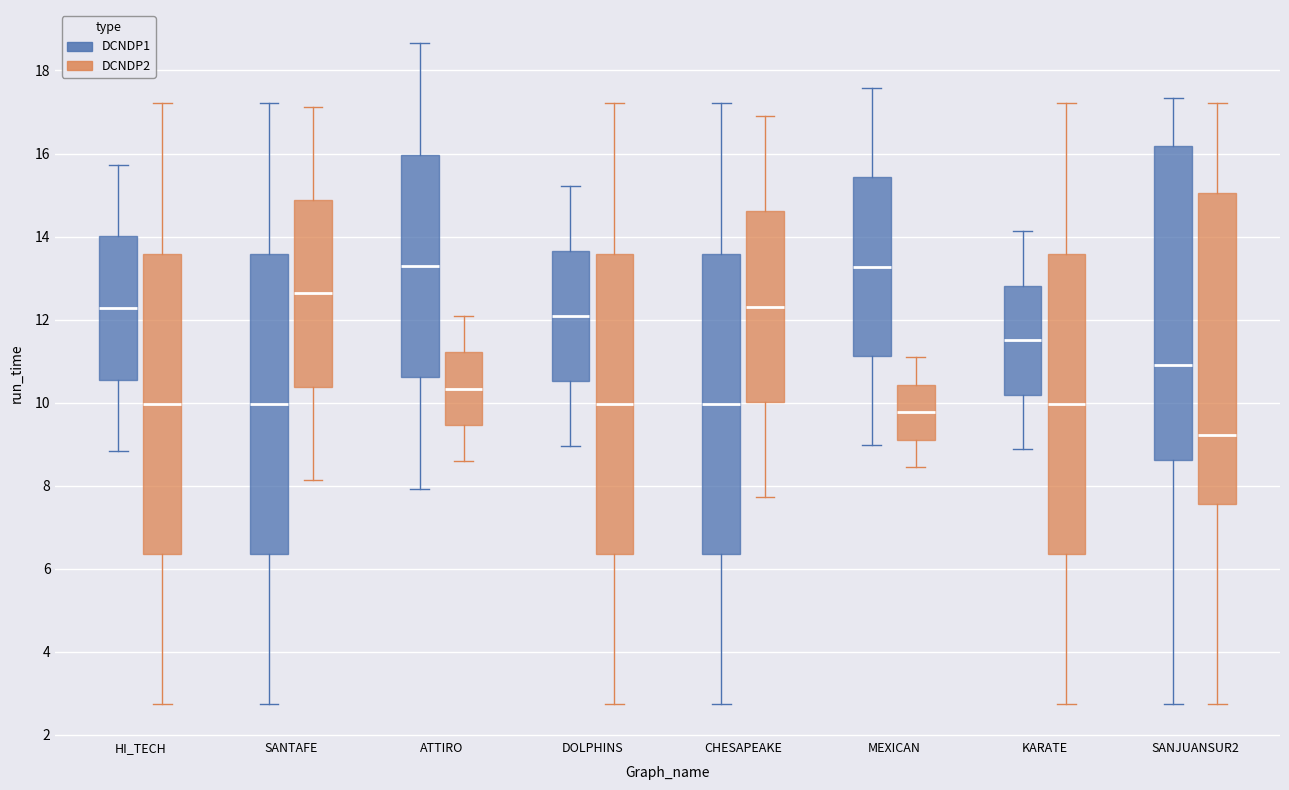

Reading left to right, read every box against the y-axis: the position of its median line, the range the box covers, and the ends of its whiskers. The values are not printed on the chart, so give them approximately, as read against the axis.

HI_TECH (DCNDP1): median 12.2, box 10.6 to 14.0, whiskers 8.8 to 15.8
HI_TECH (DCNDP2): median 10.0, box 6.4 to 13.6, whiskers 2.8 to 17.2
SANTAFE (DCNDP1): median 10.0, box 6.4 to 13.6, whiskers 2.8 to 17.2
SANTAFE (DCNDP2): median 12.6, box 10.4 to 14.8, whiskers 8.2 to 17.2
ATTIRO (DCNDP1): median 13.2, box 10.6 to 16.0, whiskers 8.0 to 18.6
ATTIRO (DCNDP2): median 10.4, box 9.4 to 11.2, whiskers 8.6 to 12.0
DOLPHINS (DCNDP1): median 12.0, box 10.6 to 13.6, whiskers 9.0 to 15.2
DOLPHINS (DCNDP2): median 10.0, box 6.4 to 13.6, whiskers 2.8 to 17.2
CHESAPEAKE (DCNDP1): median 10.0, box 6.4 to 13.6, whiskers 2.8 to 17.2
CHESAPEAKE (DCNDP2): median 12.4, box 10.0 to 14.6, whiskers 7.8 to 17.0
MEXICAN (DCNDP1): median 13.2, box 11.2 to 15.4, whiskers 9.0 to 17.6
MEXICAN (DCNDP2): median 9.8, box 9.2 to 10.4, whiskers 8.4 to 11.0
KARATE (DCNDP1): median 11.6, box 10.2 to 12.8, whiskers 8.8 to 14.2
KARATE (DCNDP2): median 10.0, box 6.4 to 13.6, whiskers 2.8 to 17.2
SANJUANSUR2 (DCNDP1): median 11.0, box 8.6 to 16.2, whiskers 2.8 to 17.4
SANJUANSUR2 (DCNDP2): median 9.2, box 7.6 to 15.0, whiskers 2.8 to 17.2